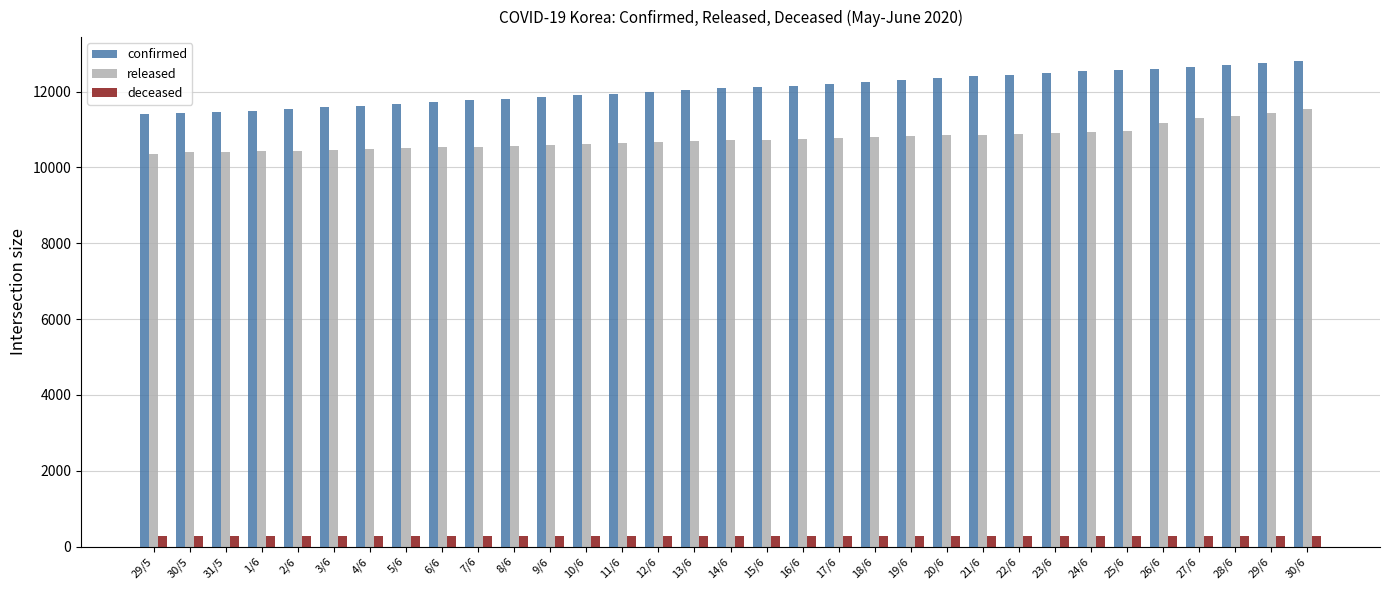

What is the difference between the maximum and minimum values in the deceased series?

13